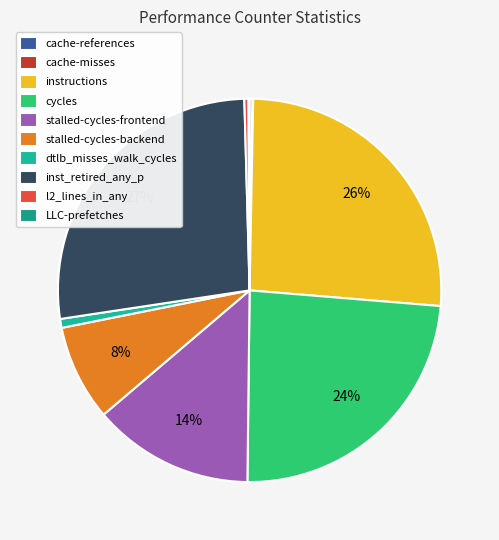

What percentage is the inst_retired_any_p slice, to the nearest percent?

27%